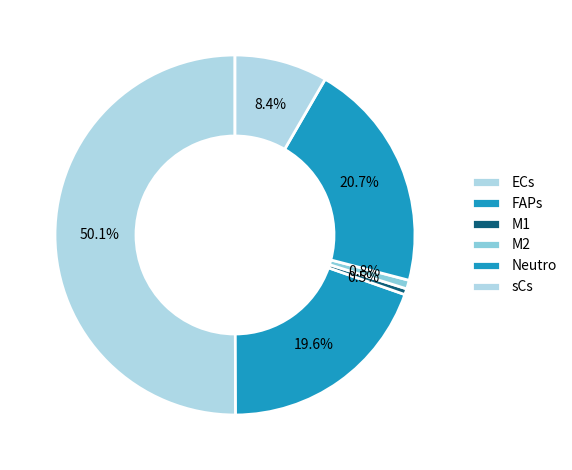

Count the number of slices in the pie.

6